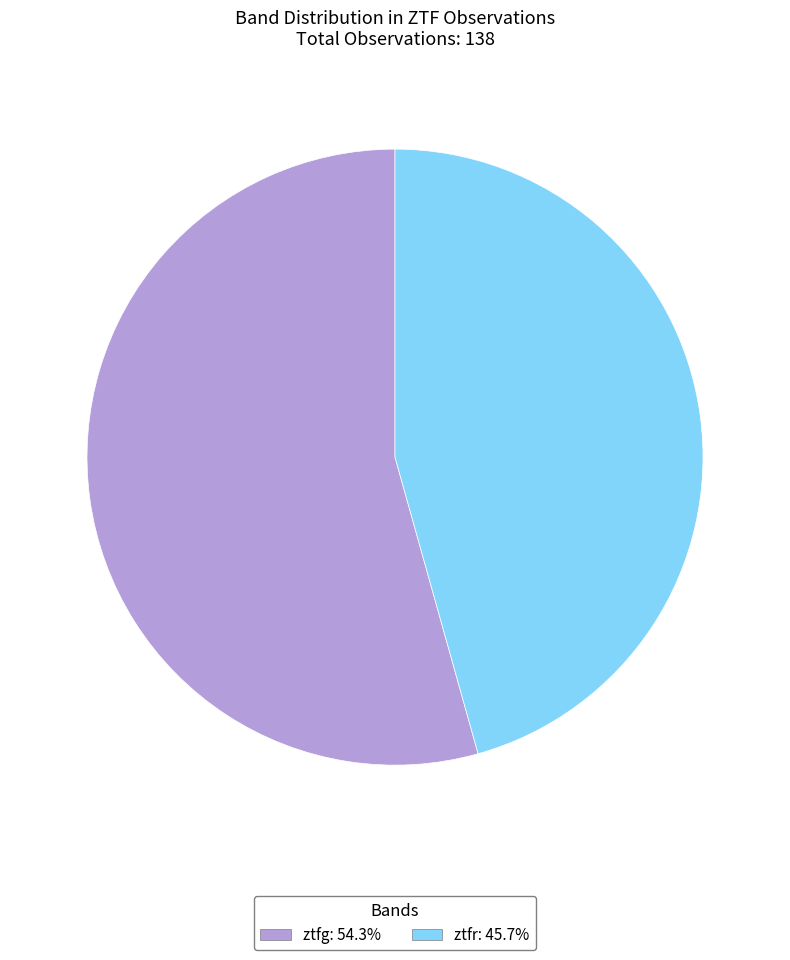

Is ztfg the majority of the pie?

Yes